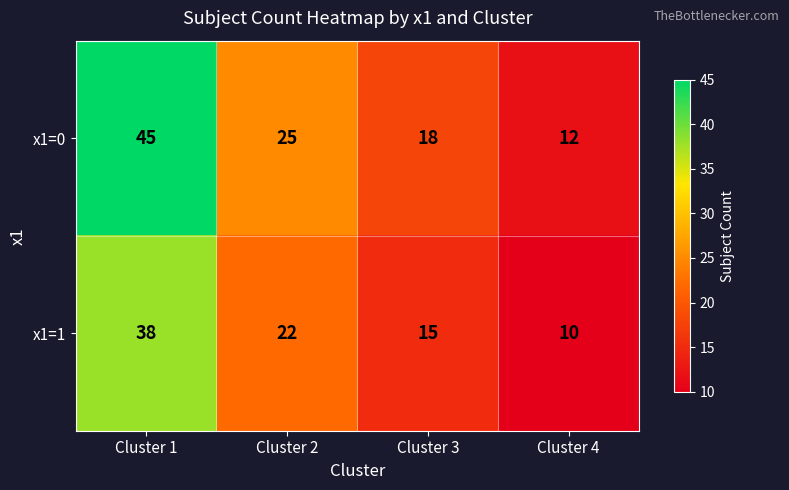

Reading left to right, extract all data points from this chart.

x1=0: 45	25	18	12
x1=1: 38	22	15	10